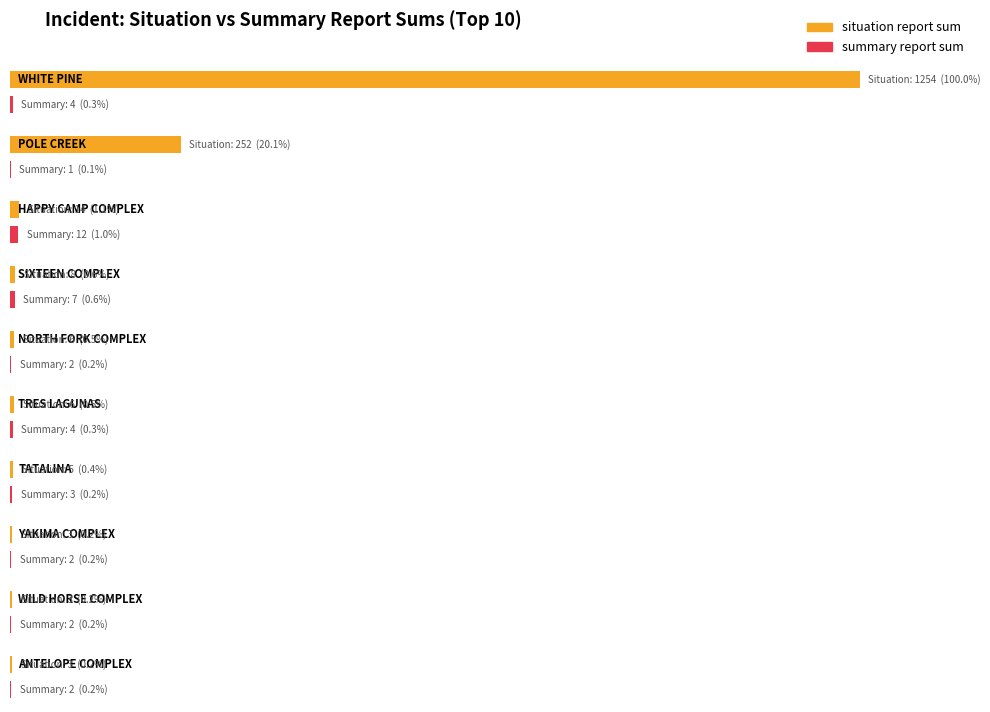

Is it true that situation report sum equals 3 at YAKIMA COMPLEX?

True